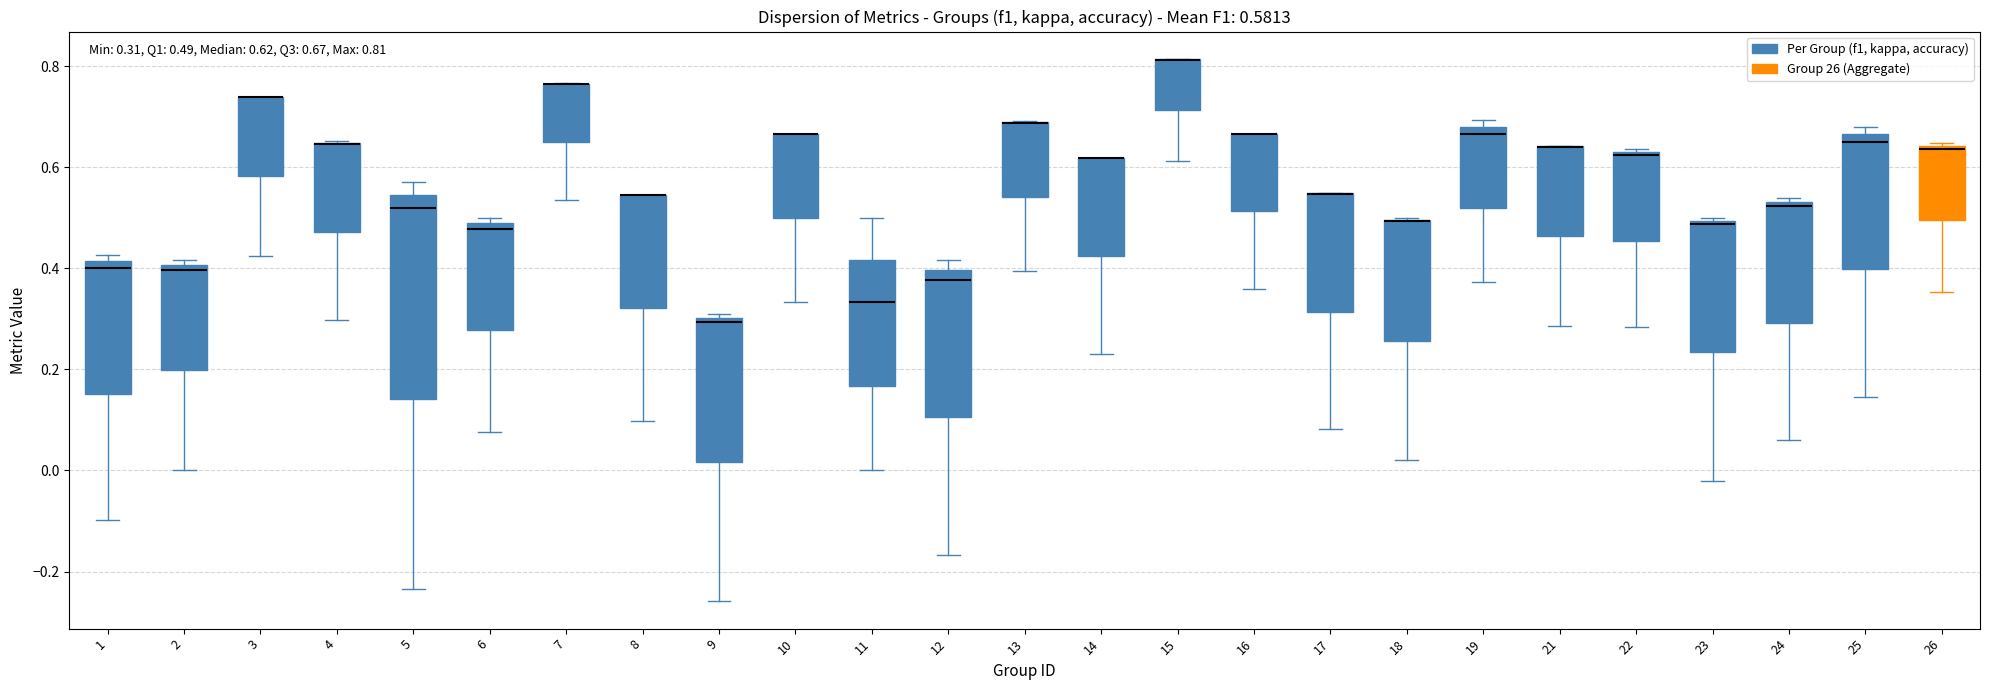

Which box is the tallest, from its lower edge to its upper edge?

5